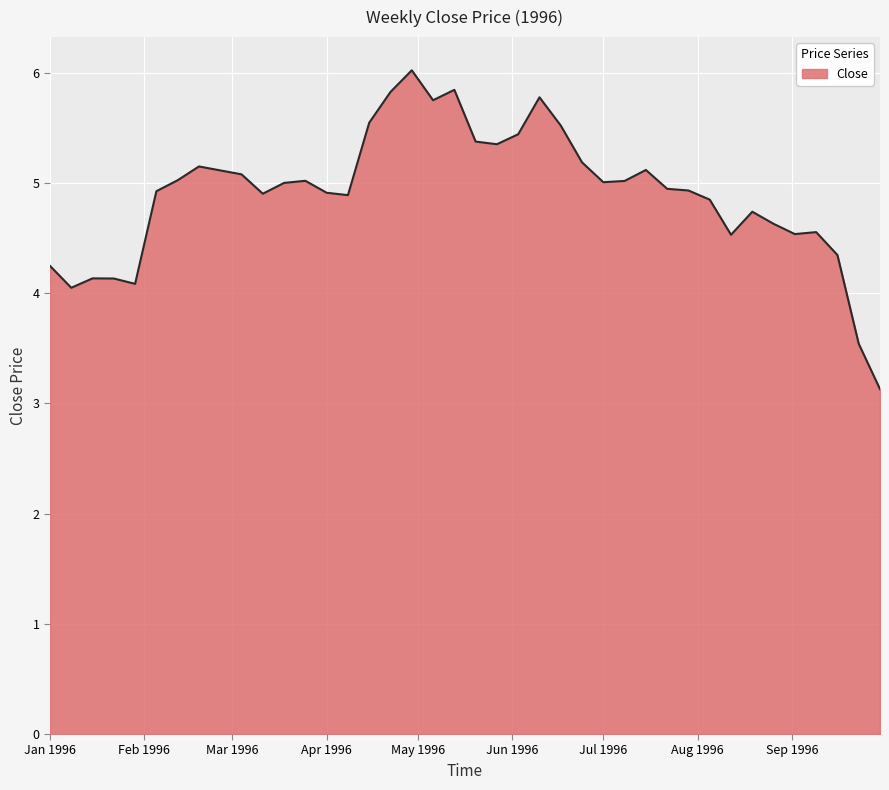

Count the number of data series in this chart.

1